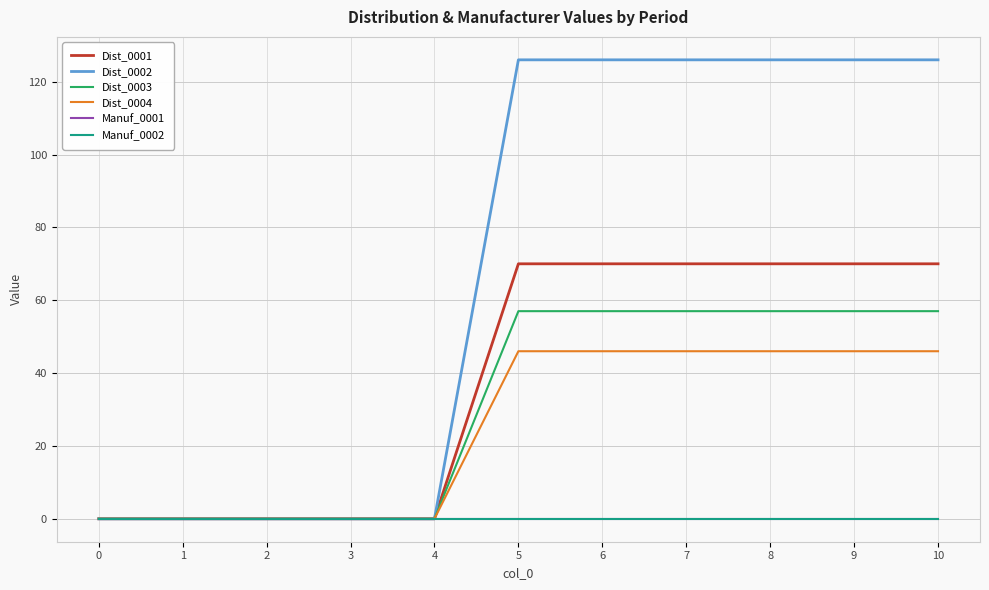

Does the chart display data point markers on the line(s)?

No